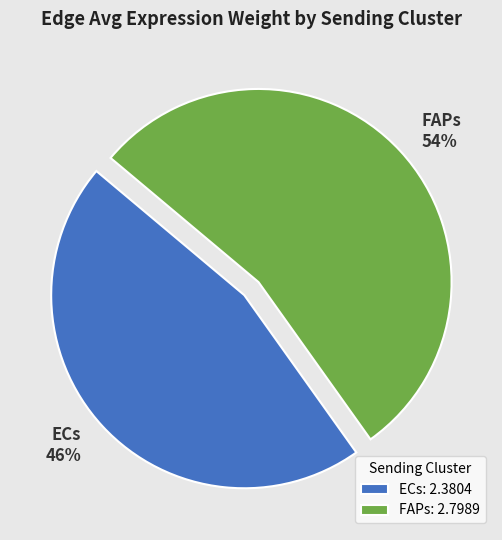

Approximately how many times larger is the value at ECs compared to FAPs?

0.9